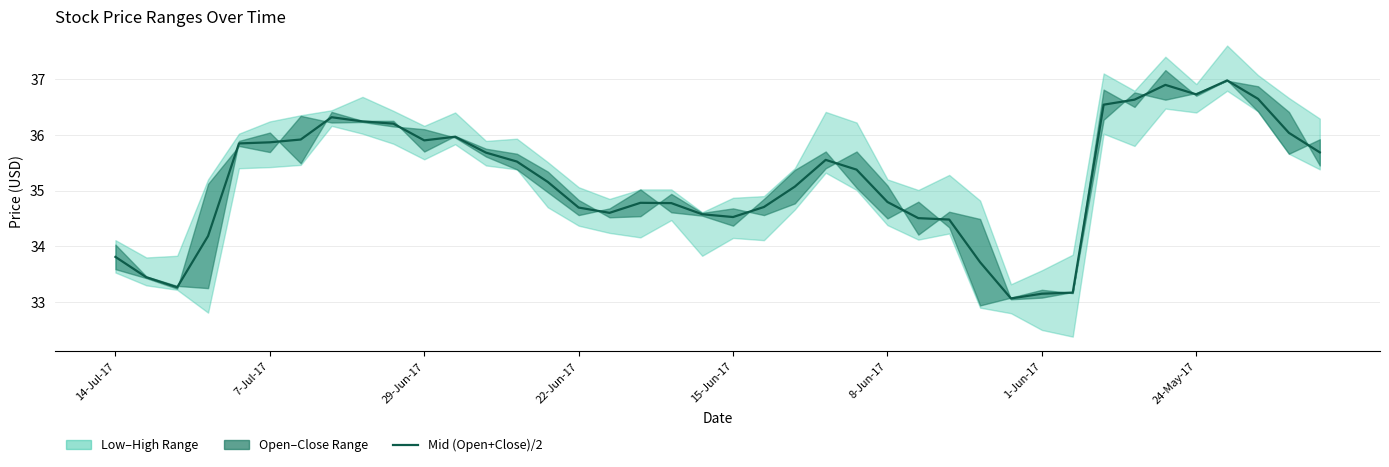

What is the sum of all values?

1407.0